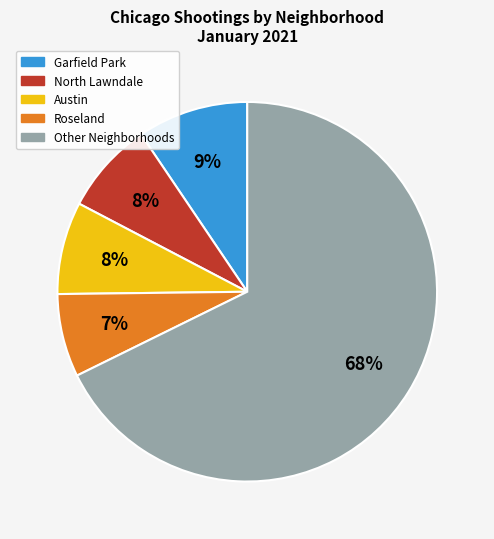

Does any single category account for the majority?

Yes